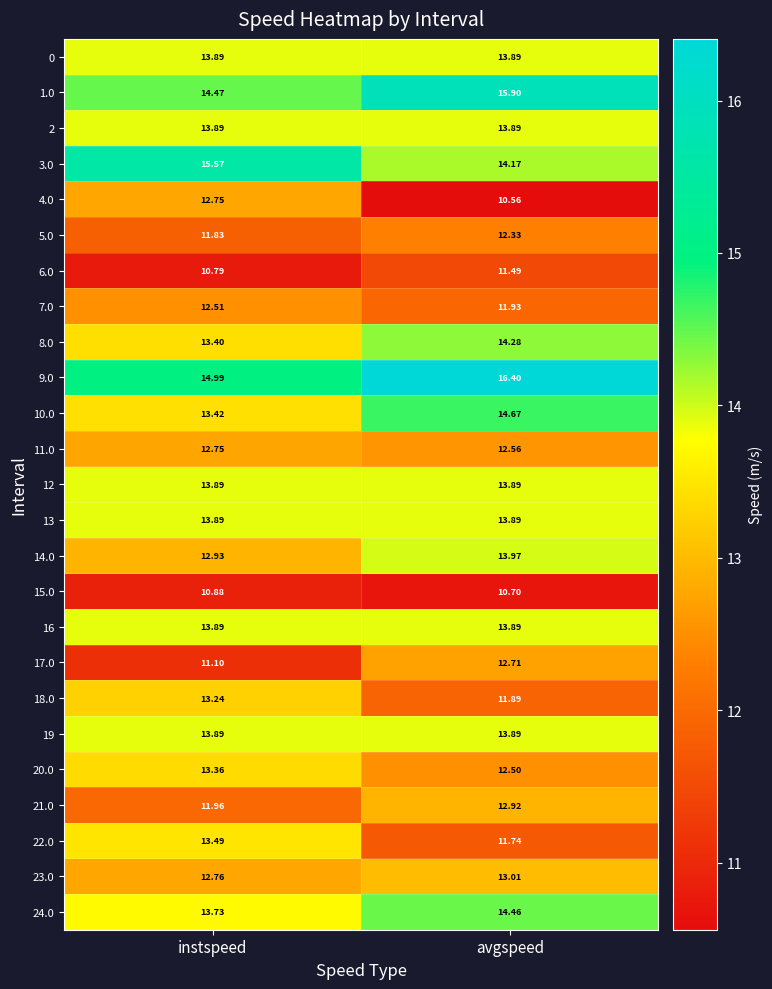

At which label does 20.0 first exceed 13?

instspeed